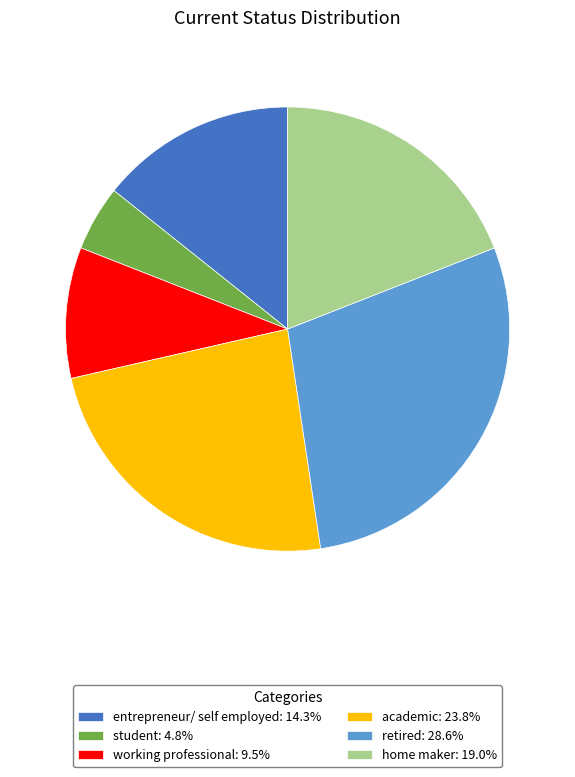

Is it true that home maker is 19% of the pie?

True